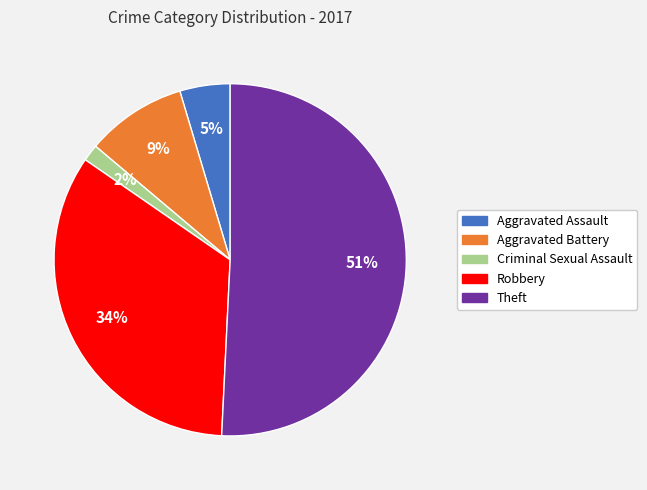

Does Robbery represent more than half of the total?

No